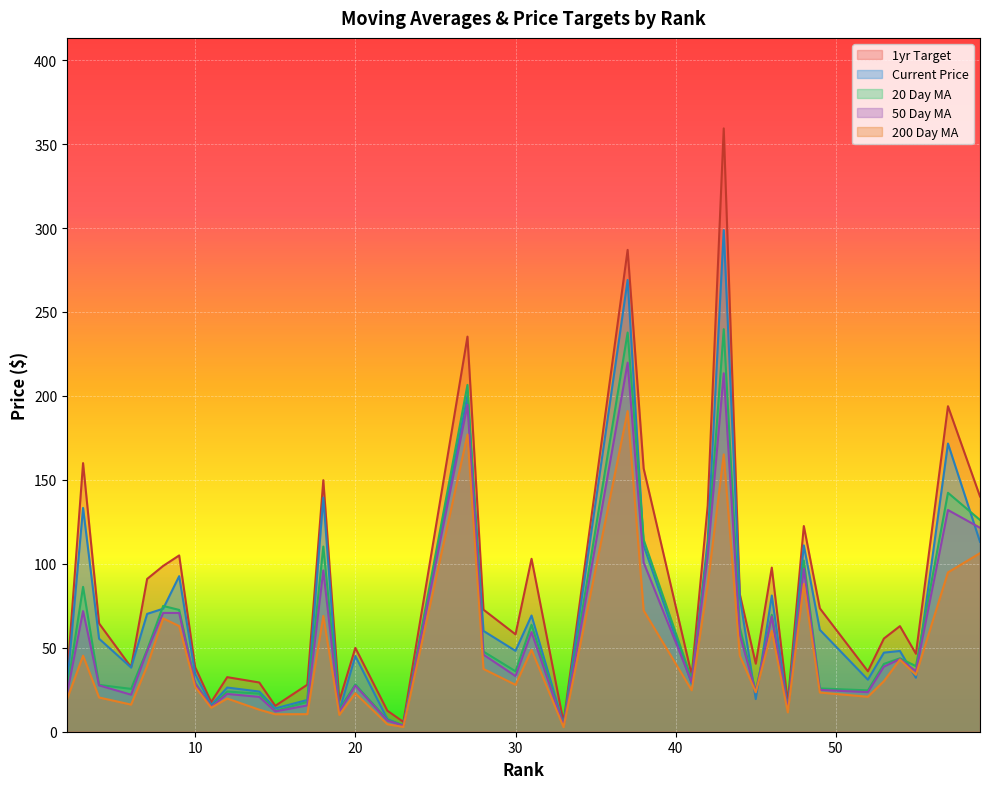

List the labels in order of 200 Day MA value, largest first.

37, 27, 43, 59, 57, 48, 42, 38, 18, 8, 9, 46, 31, 44, 3, 54, 7, 28, 55, 53, 30, 10, 41, 45, 49, 20, 52, 4, 12, 2, 6, 11, 14, 47, 17, 15, 19, 22, 23, 33